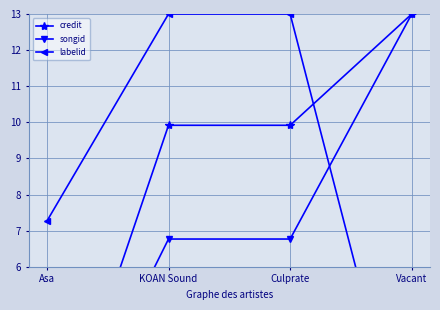

True or false: songid has more than 0 points higher than both neighbors.

False